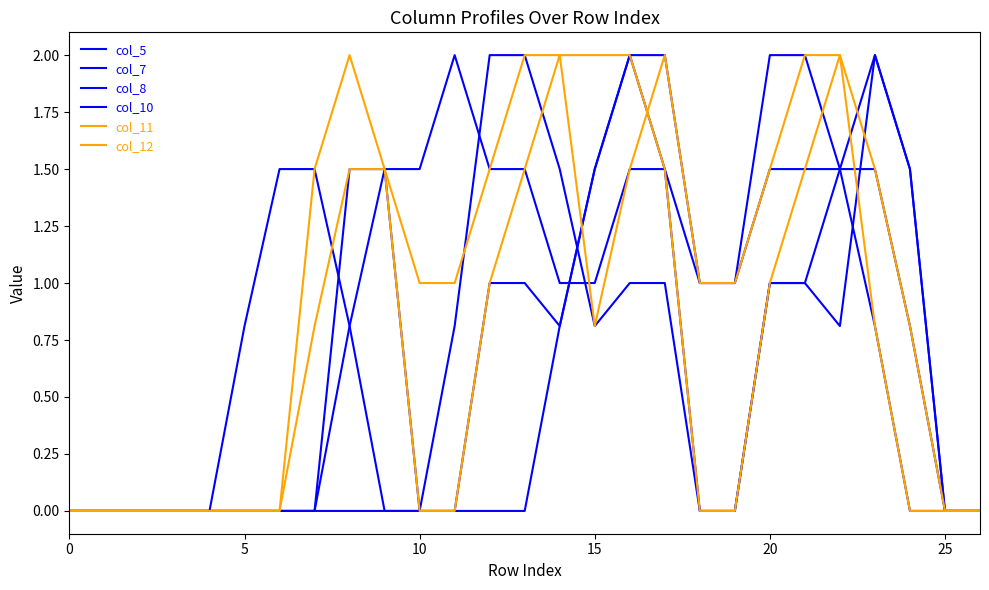

Between which two adjacent categories do col_12 and col_7 first intersect?

11 and 12